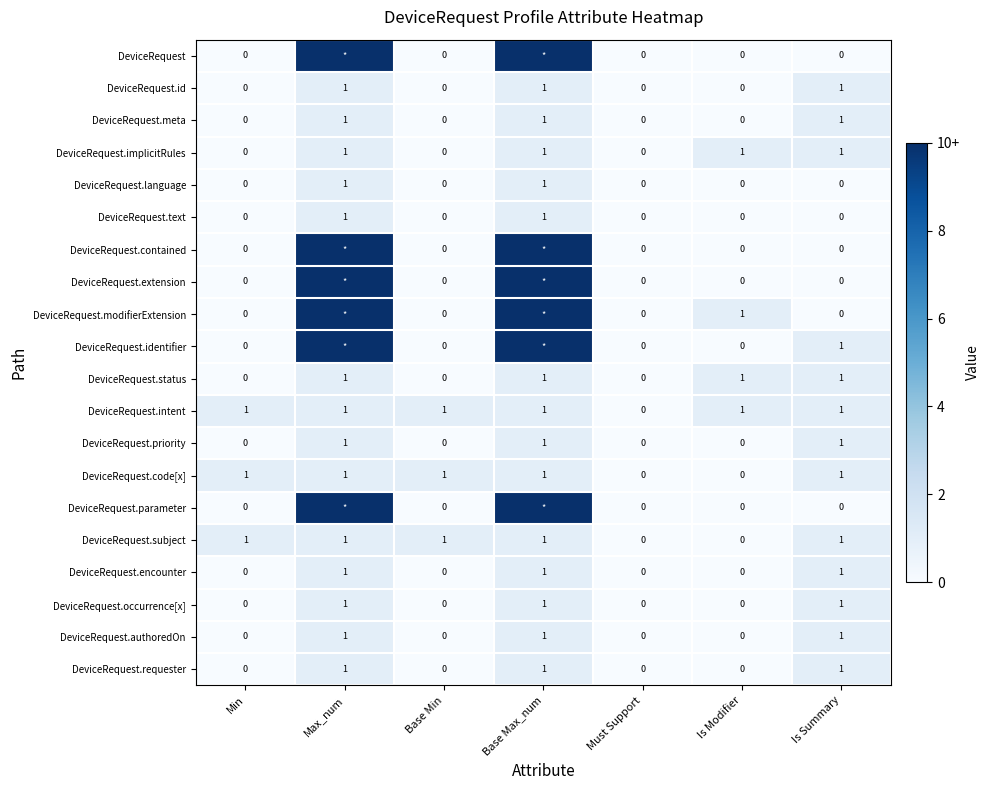

Is it true that DeviceRequest.occurrence[x] equals 1 at Max_num?

True